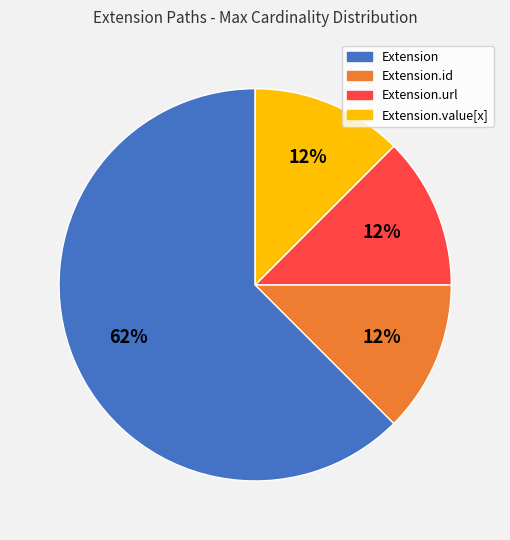

Is there any slice that represents more than half of the pie?

Yes